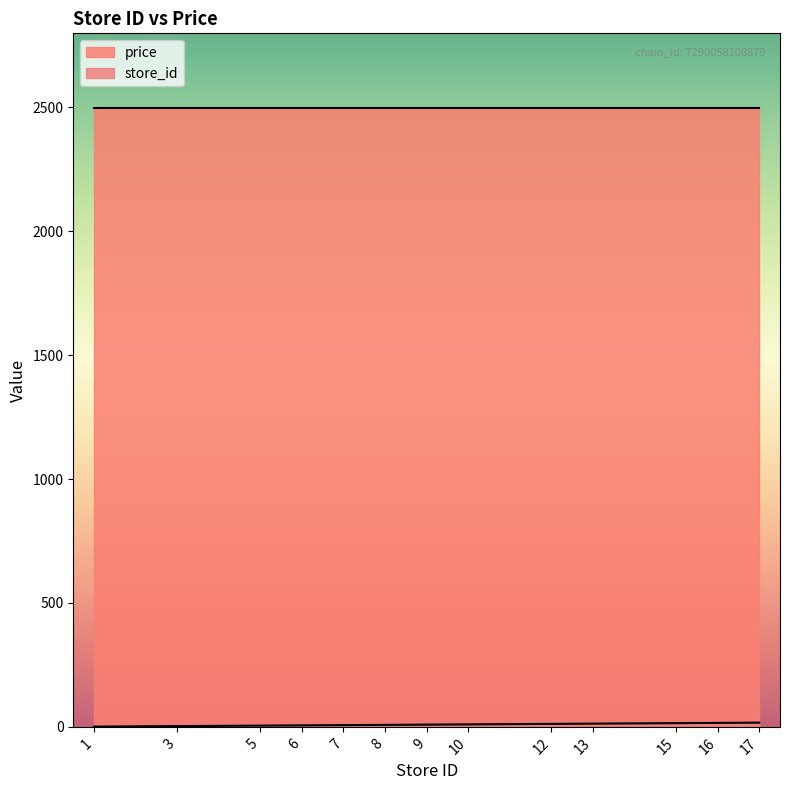

How many lines are shown in the chart?

2